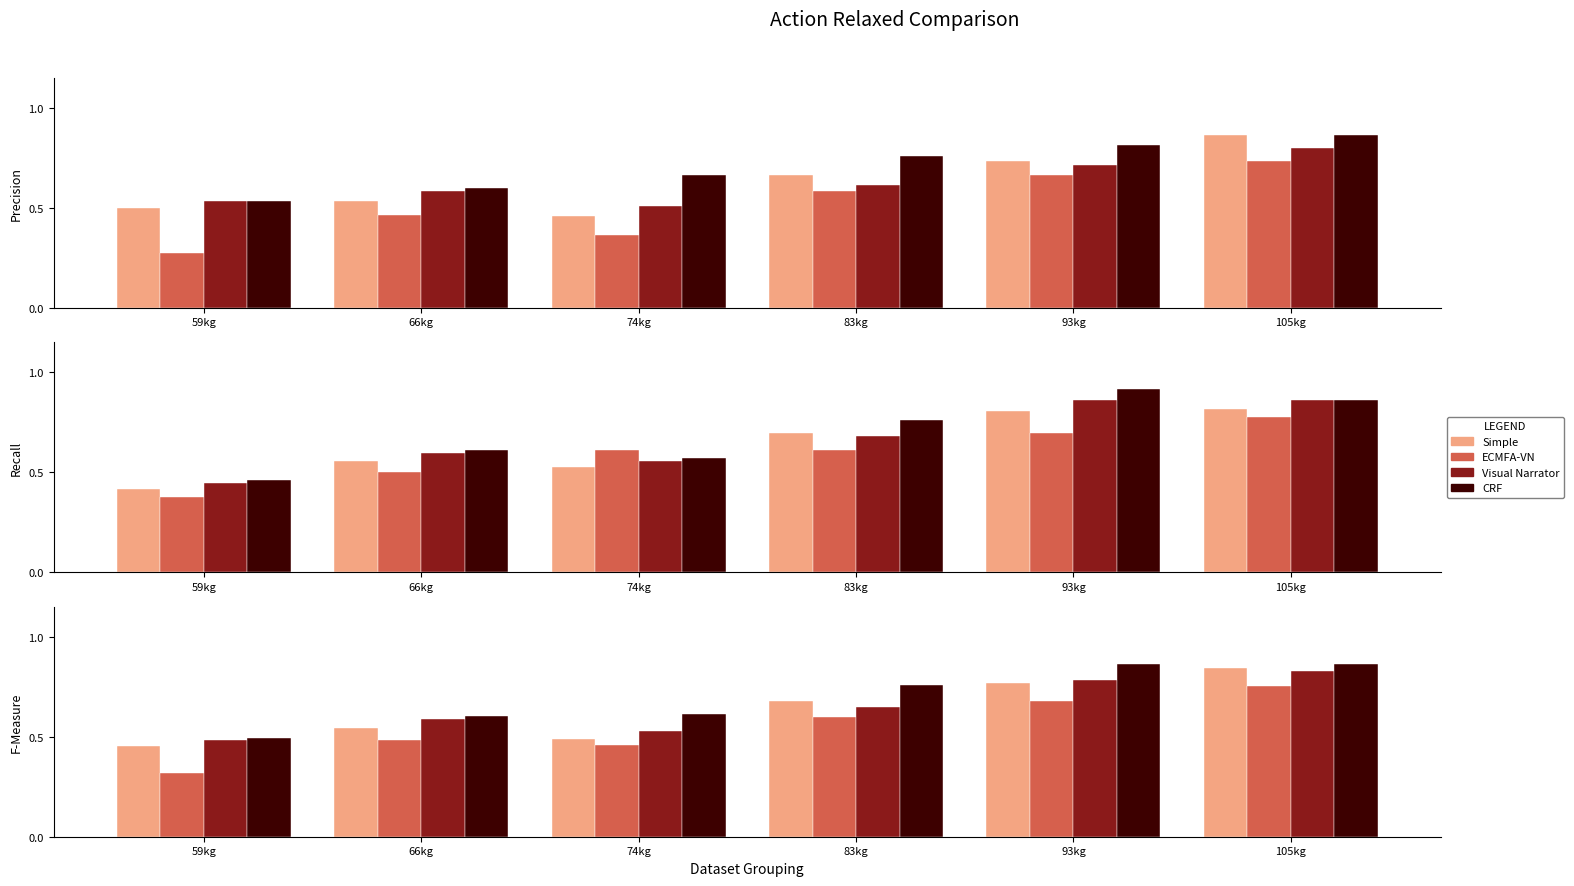

List the labels in order of CRF value, largest first.

105kg, 93kg, 83kg, 74kg, 66kg, 59kg